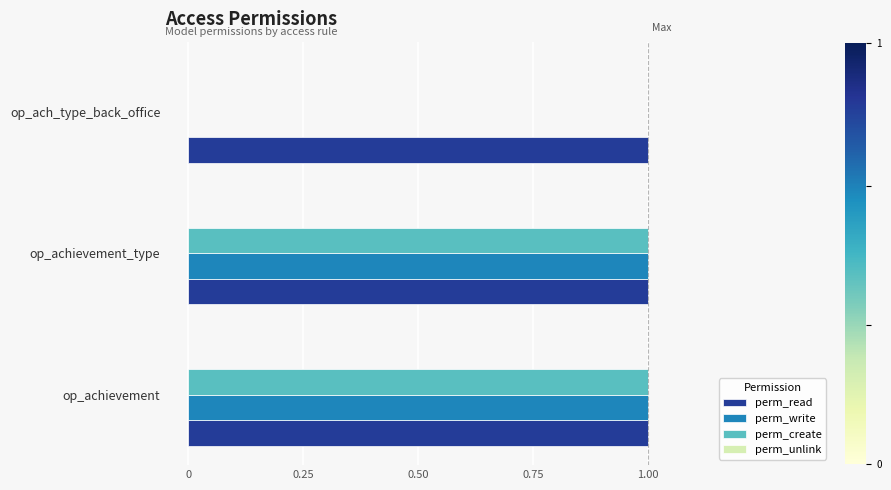

The perm_write series shows 0 at op_ach_type_back_office. True or false?

True